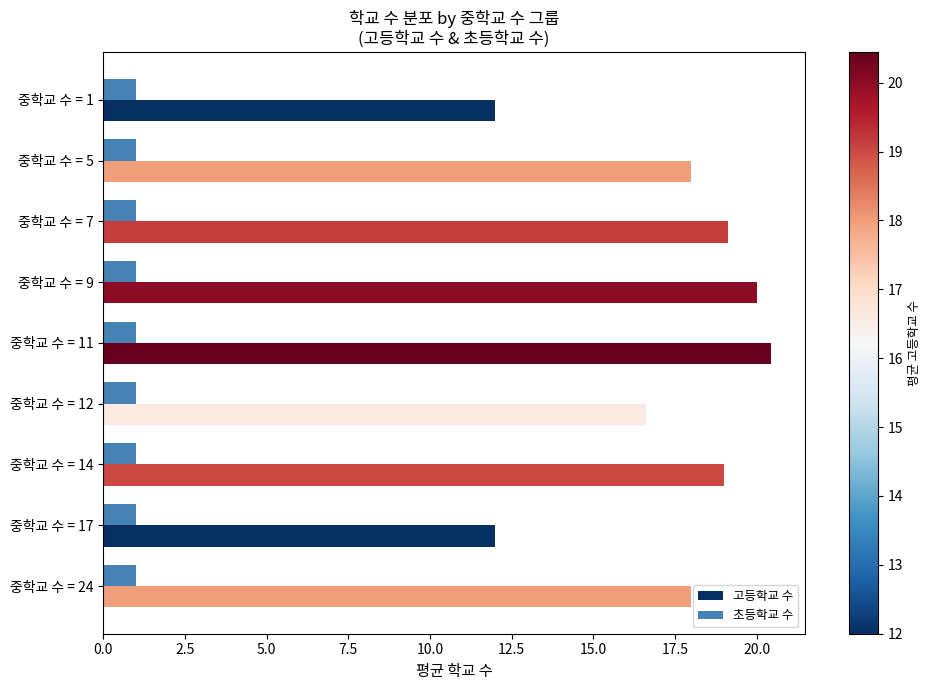

The value of 고등학교 수 at 중학교 수 = 5 is 30.4. True or false?

False